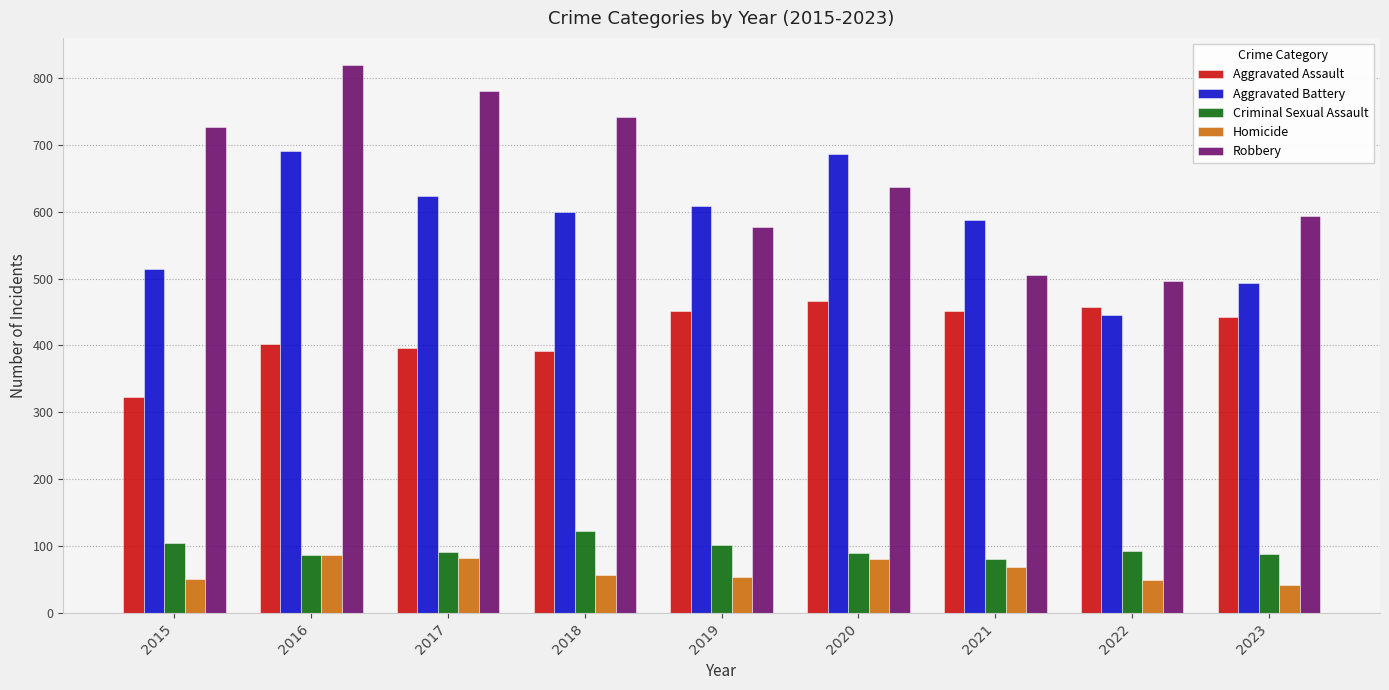

What is the difference between the second highest and minimum values in the Homicide series?

40